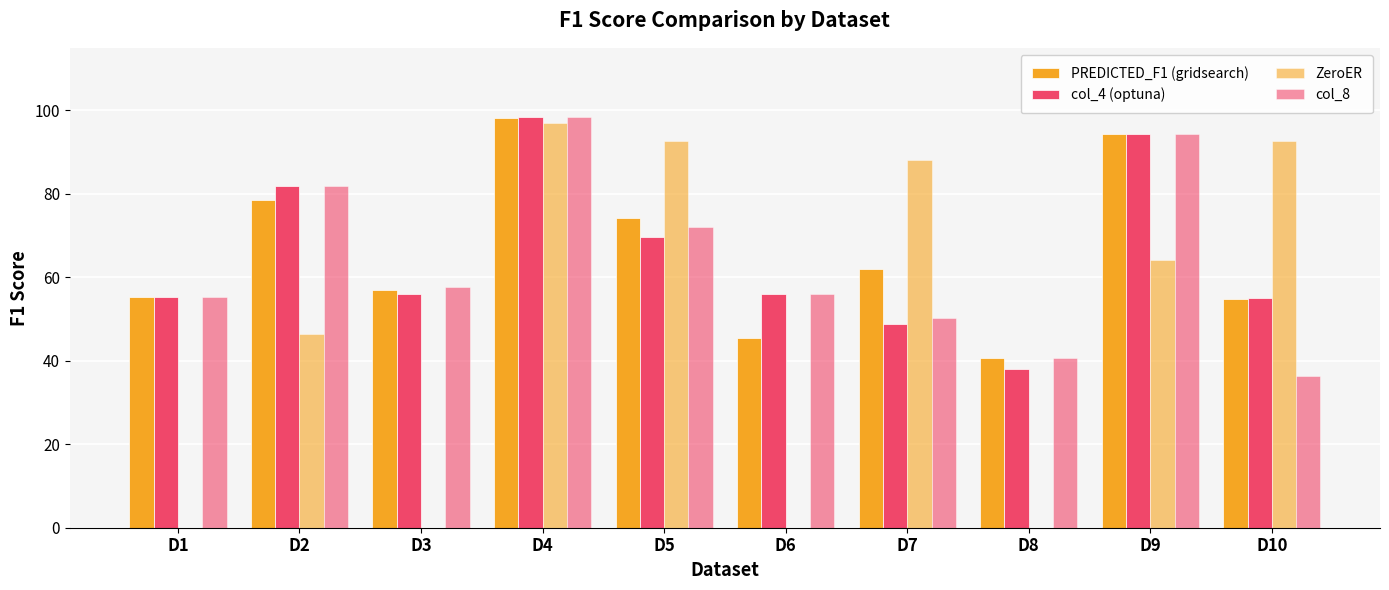

How many series are shown in this chart?

4